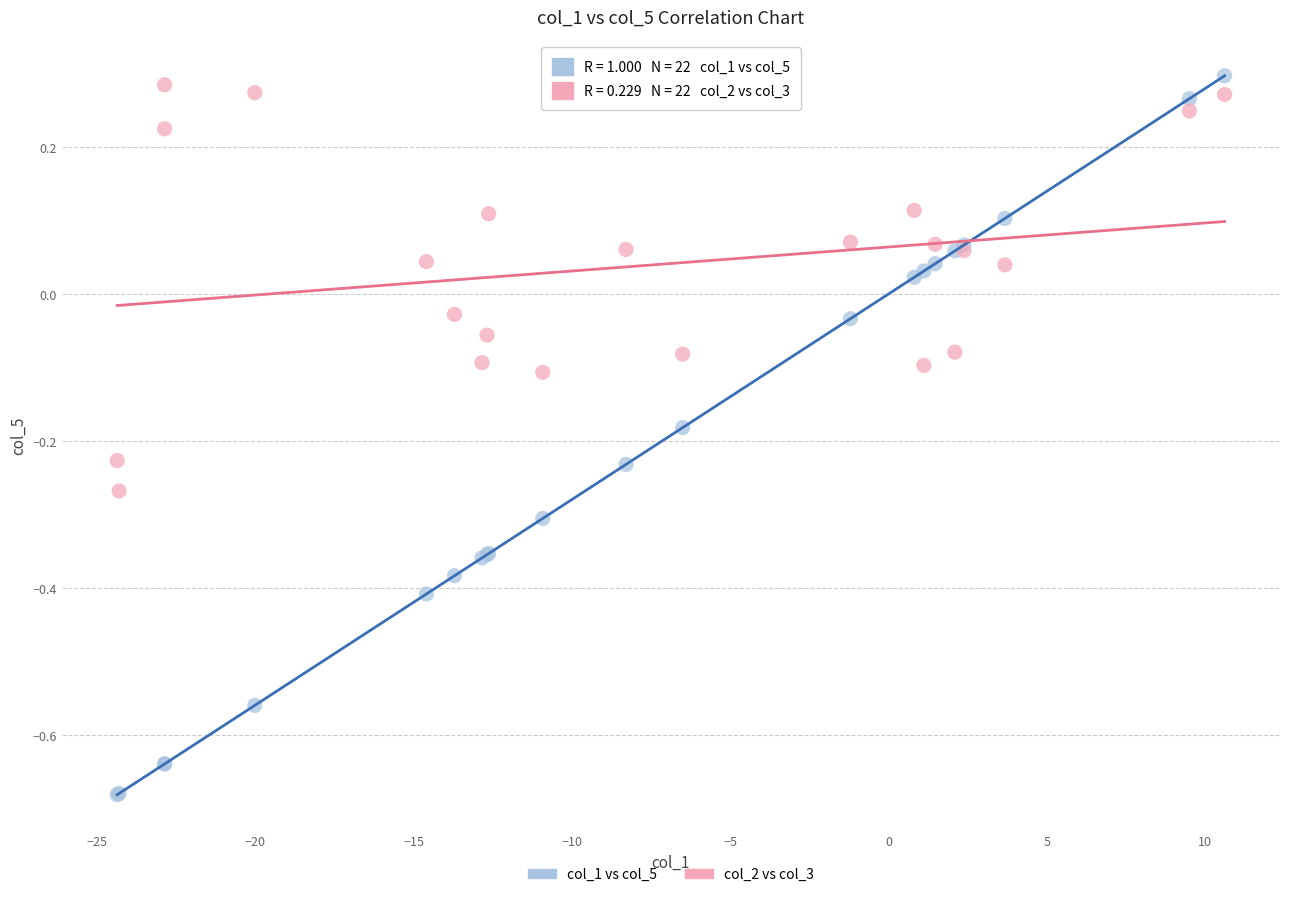

What are all the series names shown in the legend?

col_1 vs col_5, col_2 vs col_3